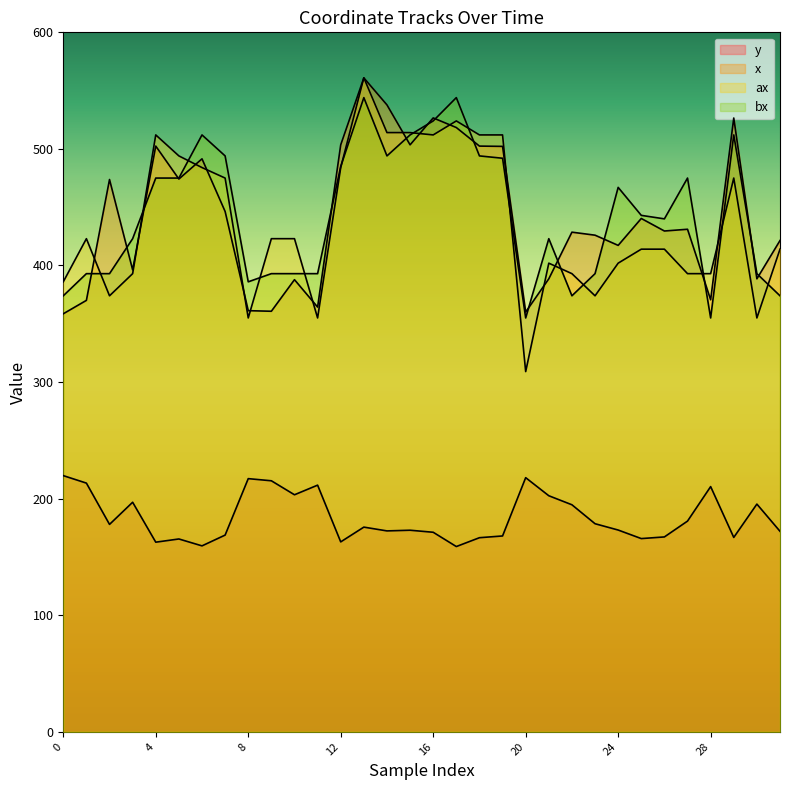

True or false: ax has a value of 199.9 at 20.

False